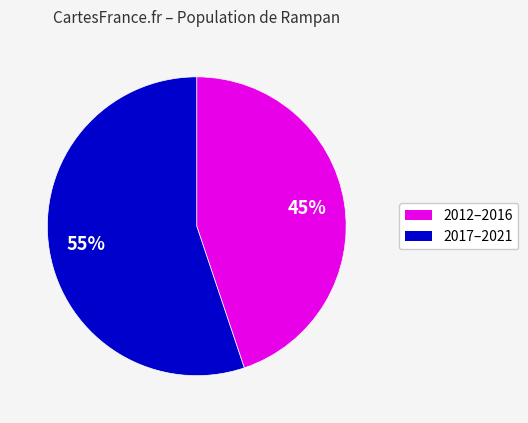

To the nearest percent, what is the difference between the largest and smallest slice percentages?

10%